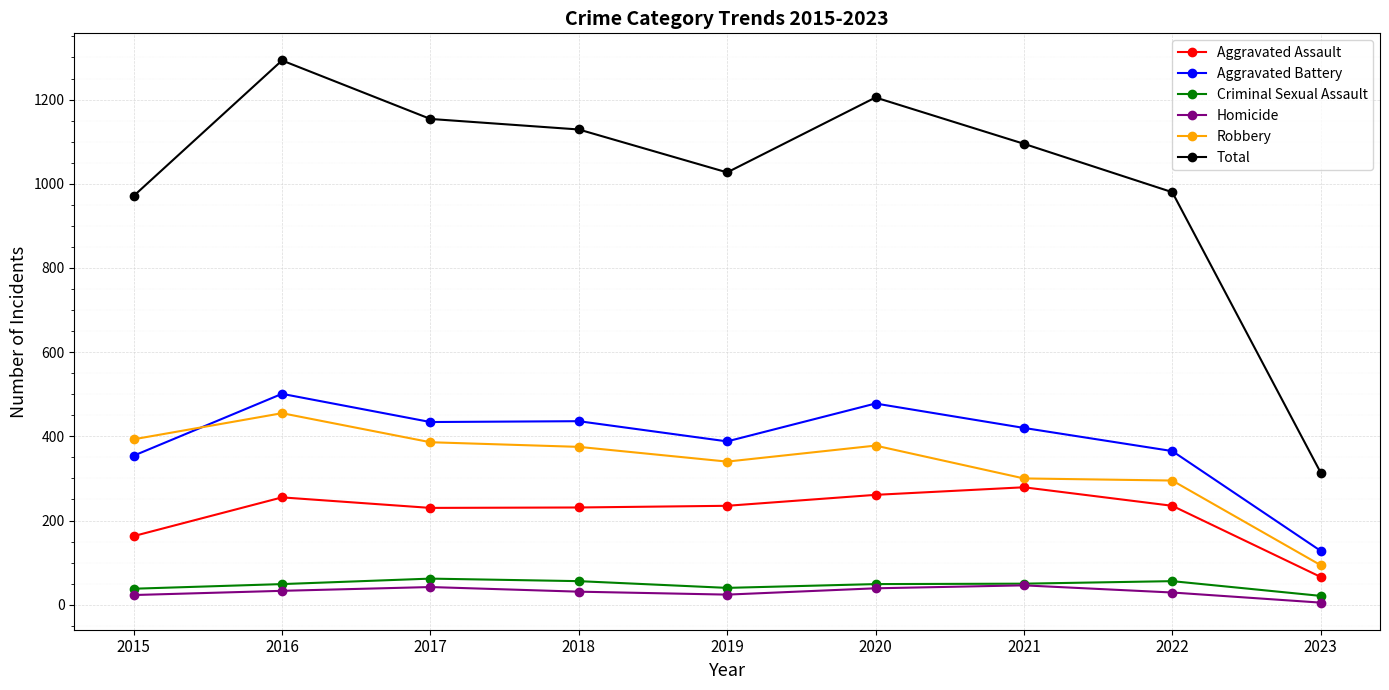

What is the difference between the maximum and minimum values in the Aggravated Assault series?

213